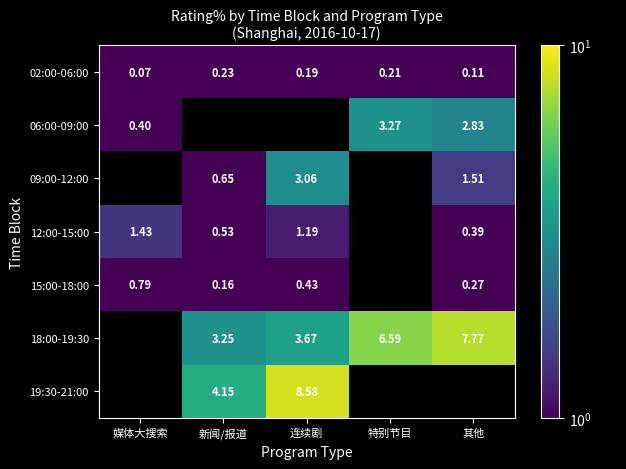

Where is 02:00-06:00 nearest to the value 0?

媒体大搜索